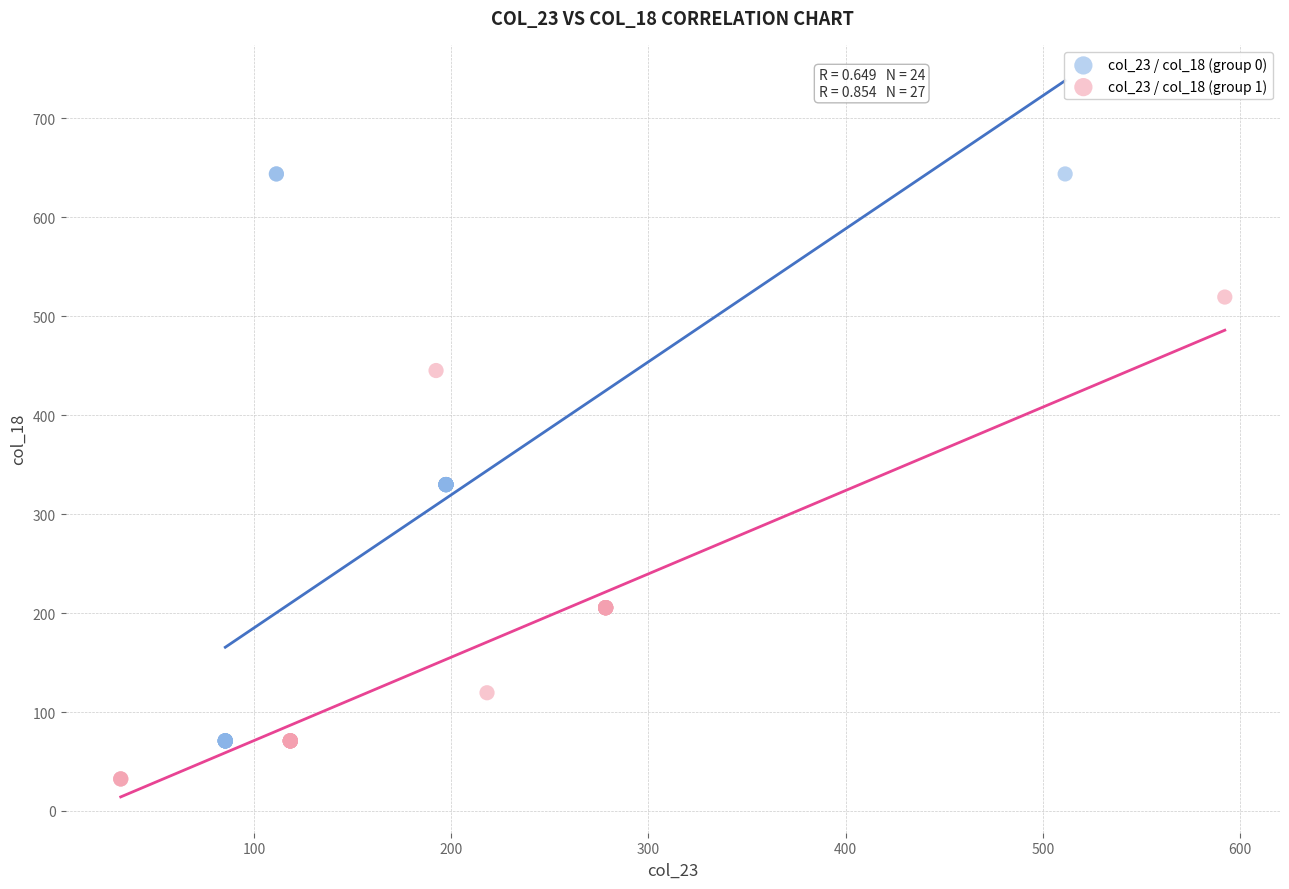

Which series contains the lowest Y value?

col_23 / col_18 (group 1)